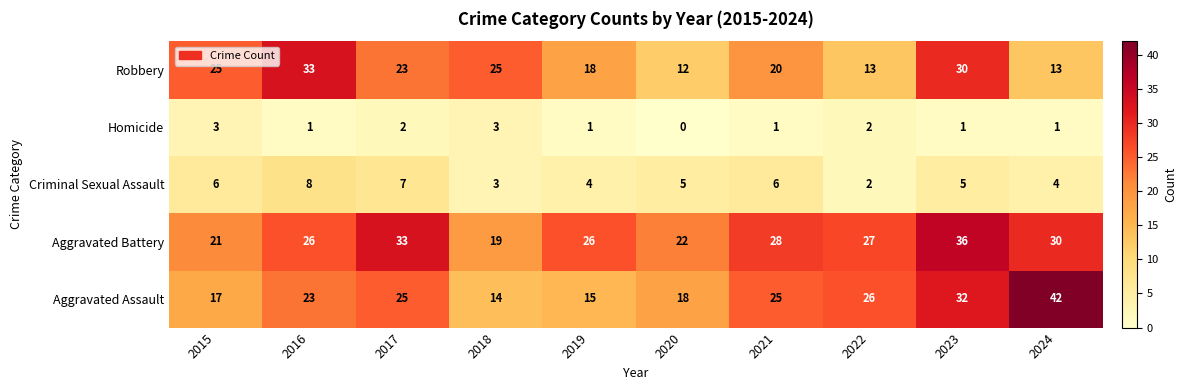

At which category does the chart reach its minimum across all series?

2020